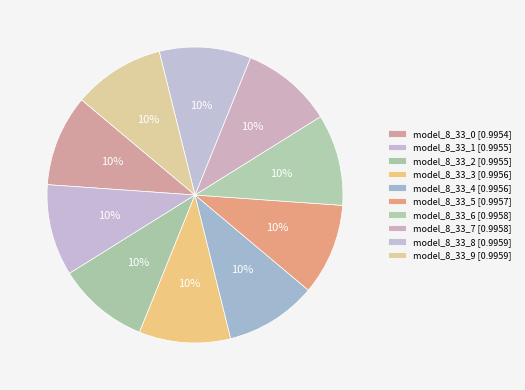

What is the smallest slice in the pie chart?

model_8_33_0